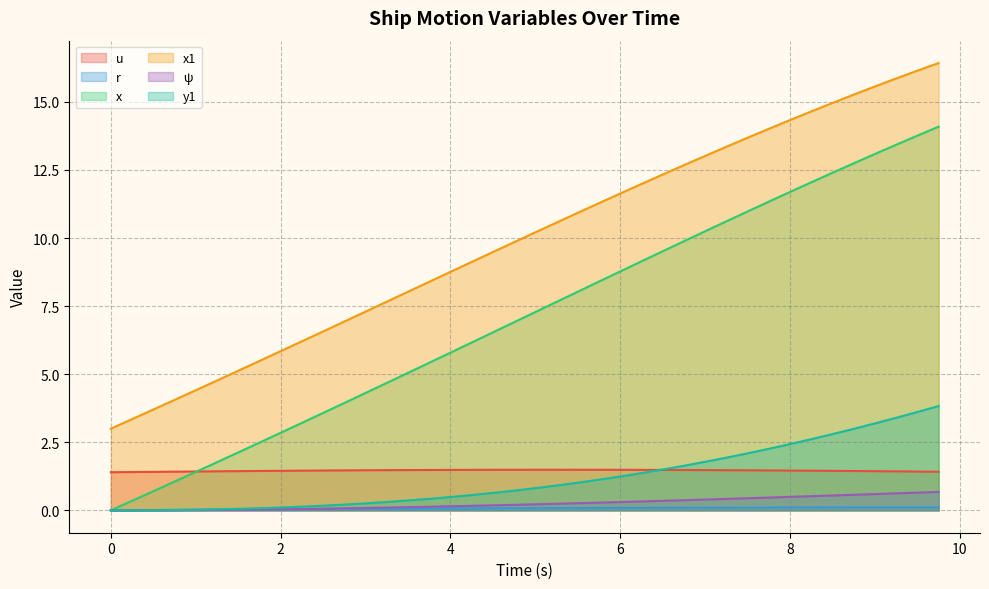

At which category is the sum across all series the highest?

9.75